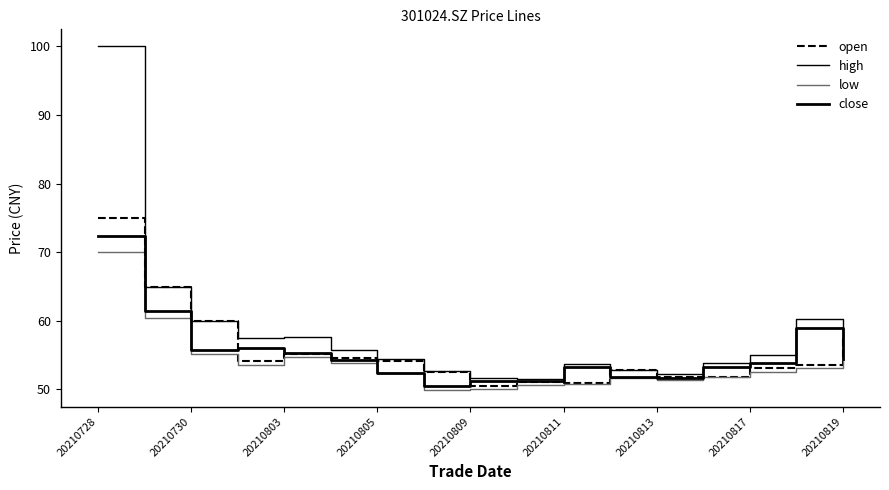

Does the chart display data point markers on the line(s)?

No